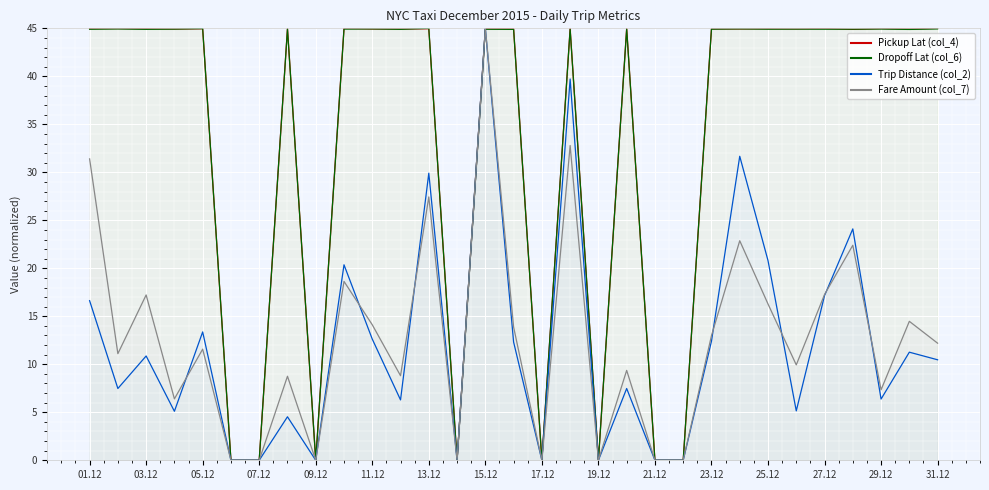

How many data points does each series have?

31